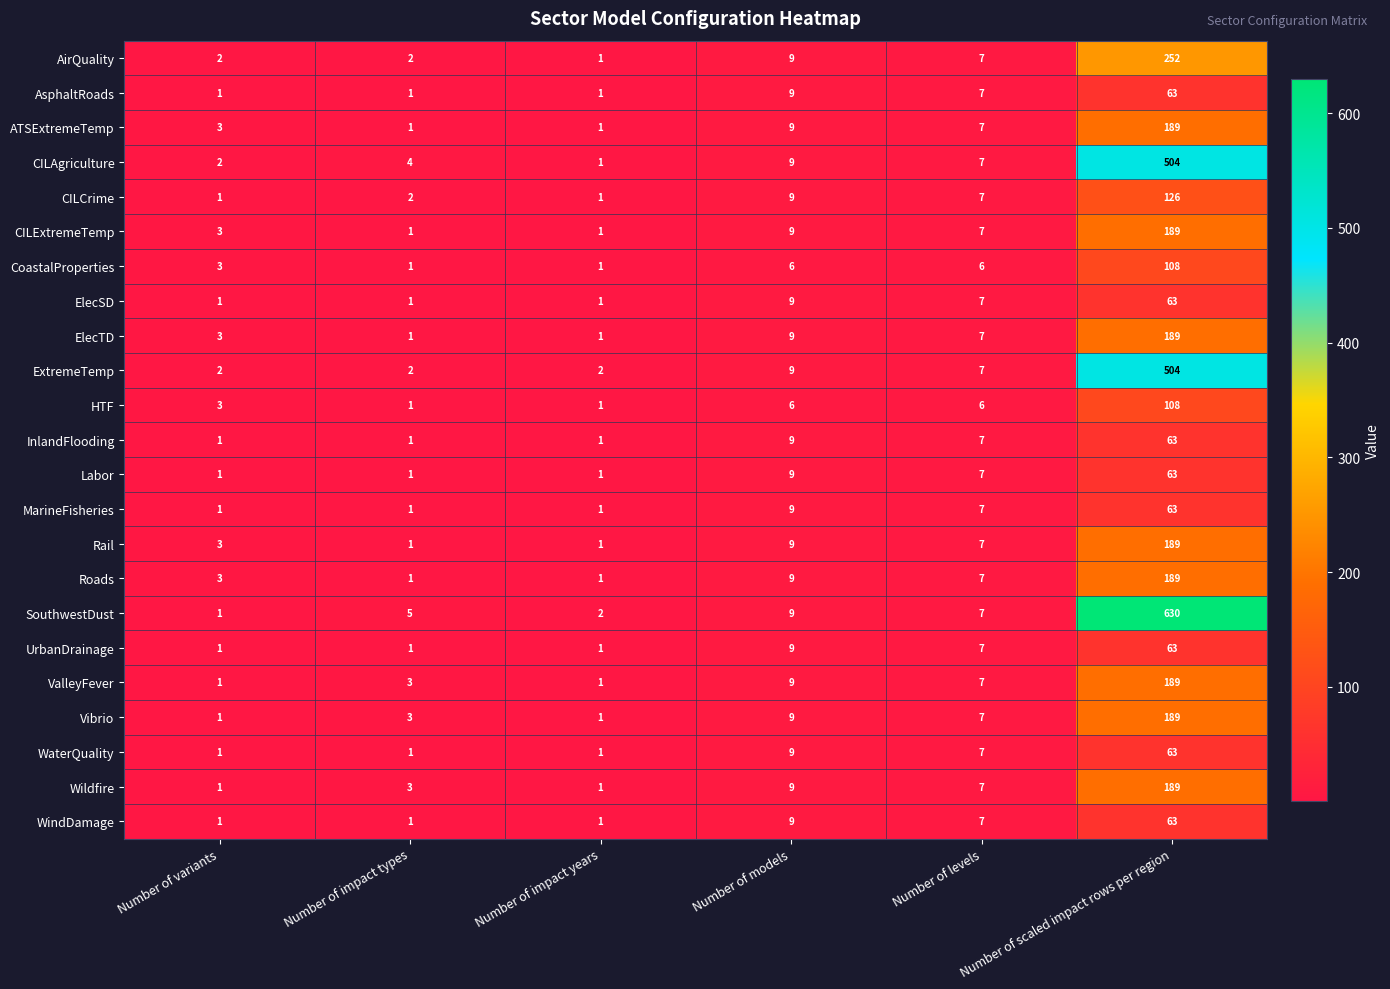

The SouthwestDust series shows 9 at Number of models. True or false?

True